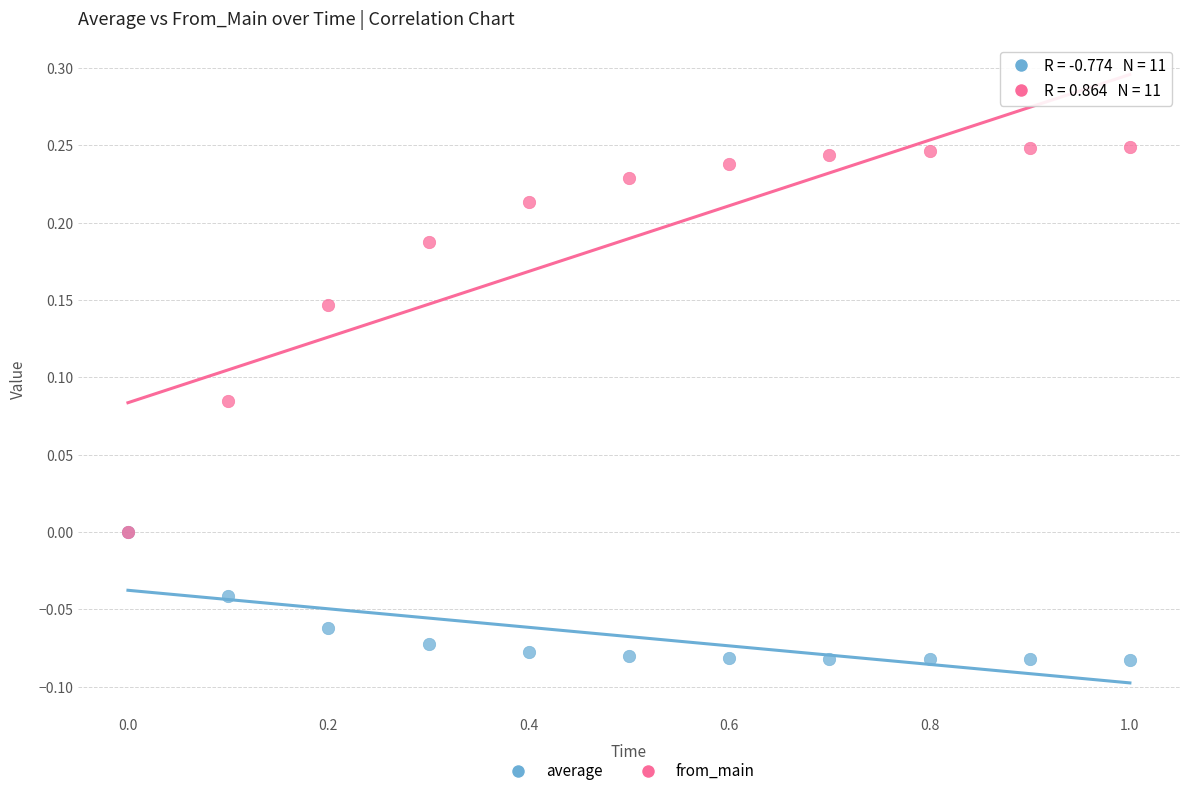

What are all the series names shown in the legend?

average, from_main